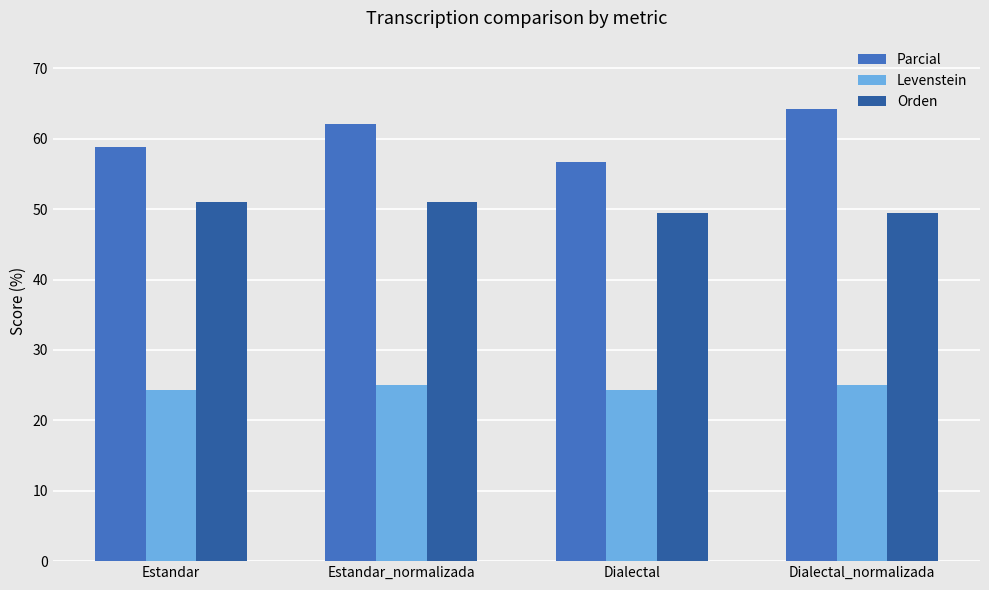

Is the value of Orden at Dialectal greater than the value of Levenstein at Estandar?

Yes